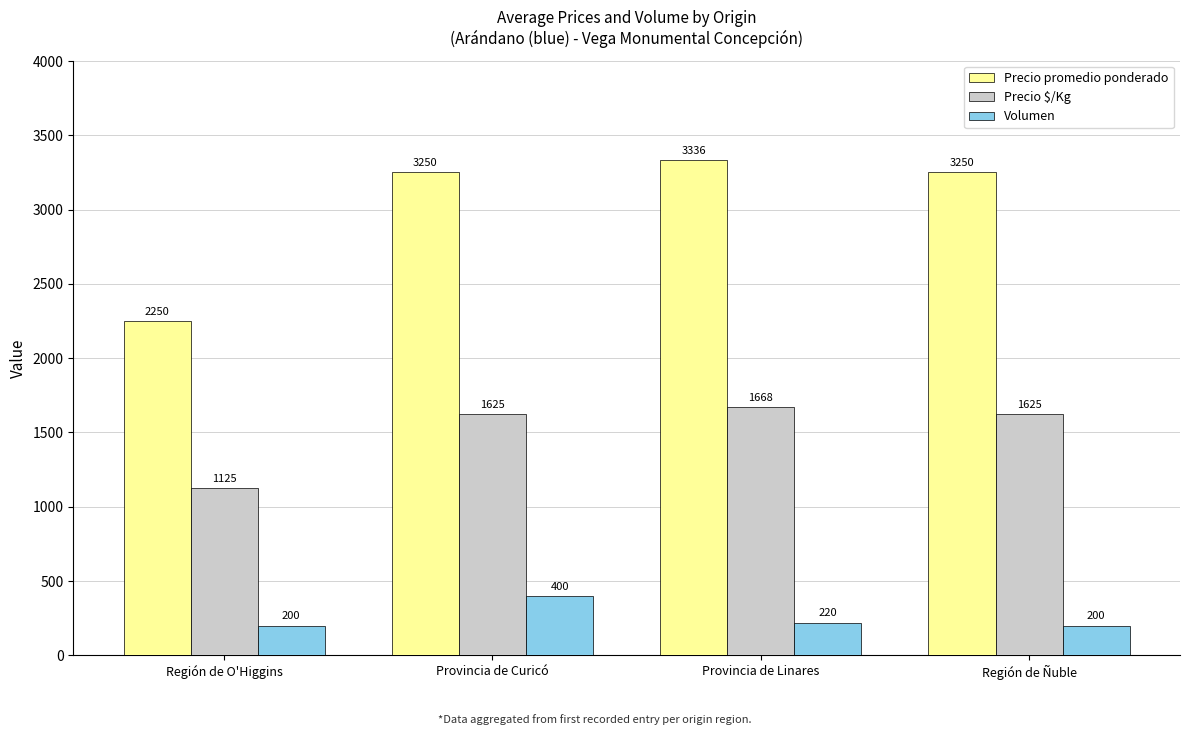

Reading left to right, what are all the values shown in this chart?

Precio promedio ponderado: Región de O'Higgins=2250	Provincia de Curicó=3250	Provincia de Linares=3336	Región de Ñuble=3250
Precio $/Kg: Región de O'Higgins=1125	Provincia de Curicó=1625	Provincia de Linares=1668	Región de Ñuble=1625
Volumen: Región de O'Higgins=200	Provincia de Curicó=400	Provincia de Linares=220	Región de Ñuble=200